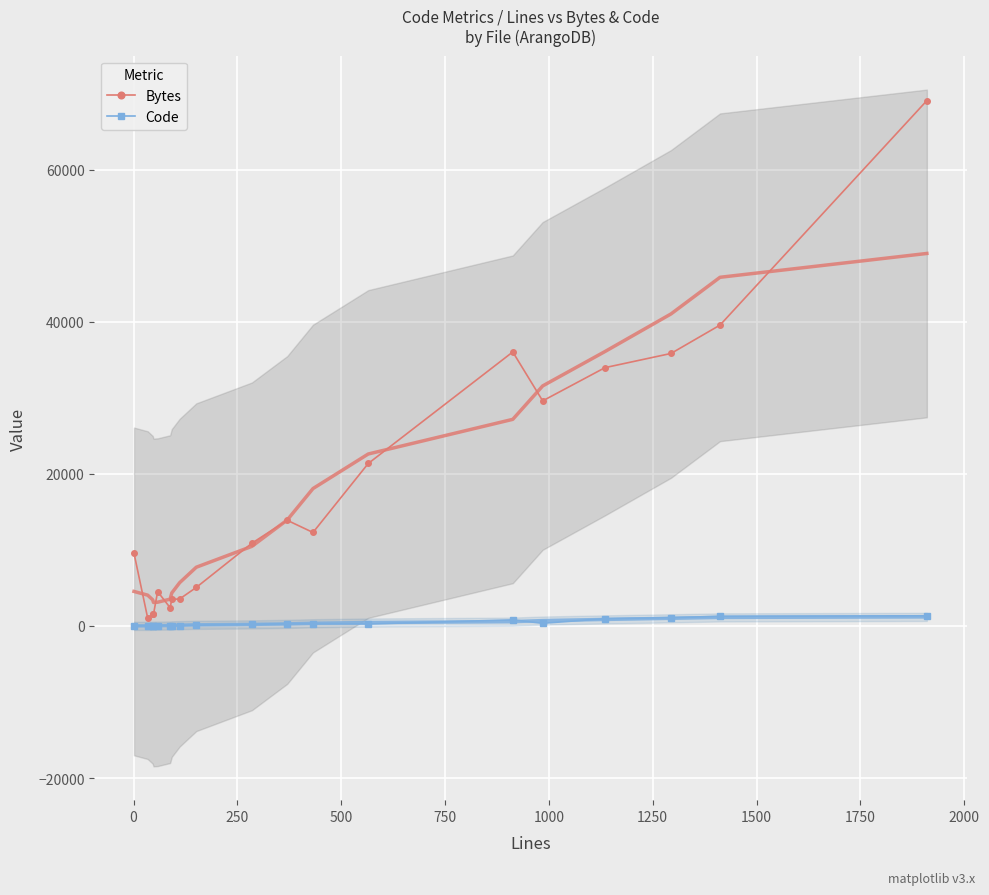

How many data points does each series have?

19